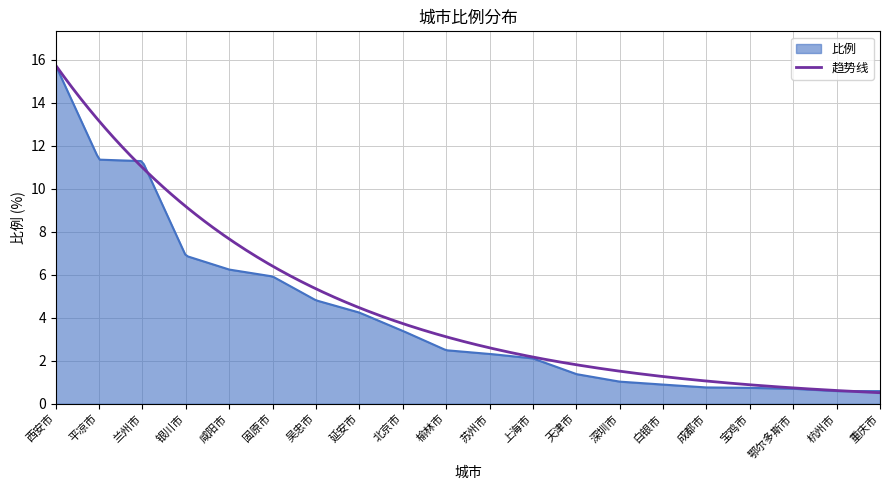

What is the minimum value shown in the chart?

0.5